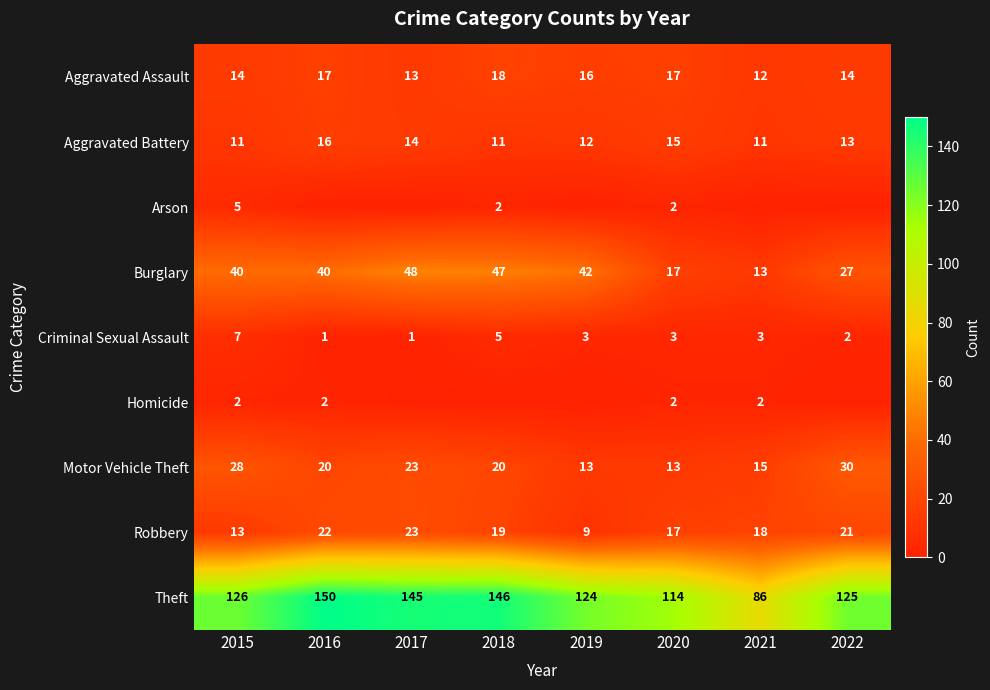

Is the value of Aggravated Assault at 2021 greater than the value of Arson at 2015?

Yes